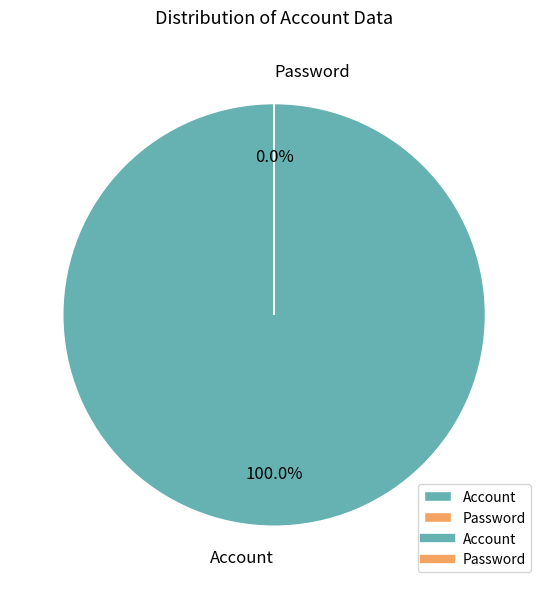

Combined, what portion of the pie is Account and Password?

100.0%